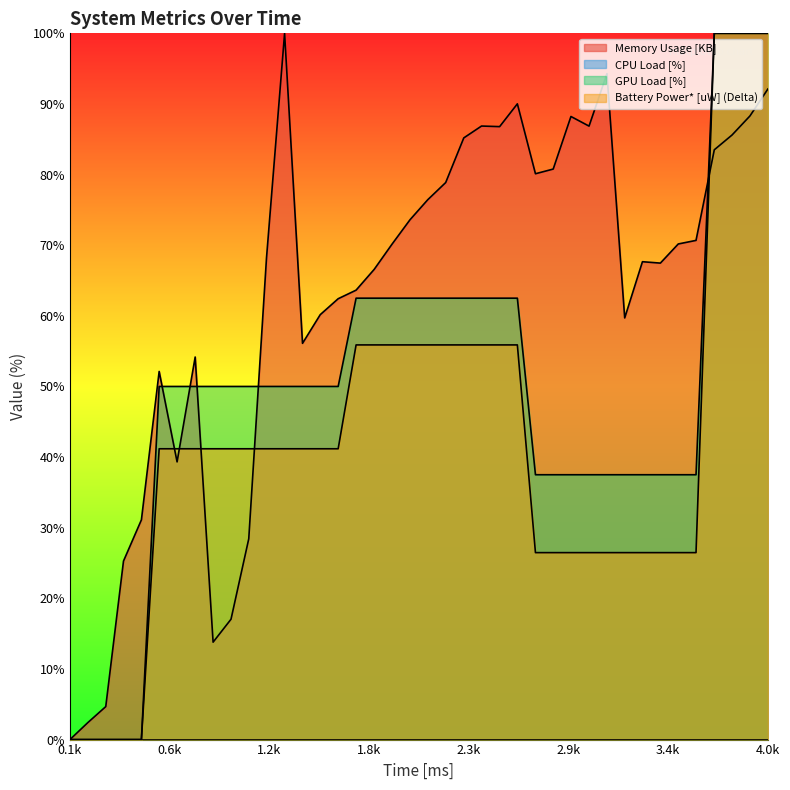

Which series has the largest range (max minus min)?

Memory Usage [KB]